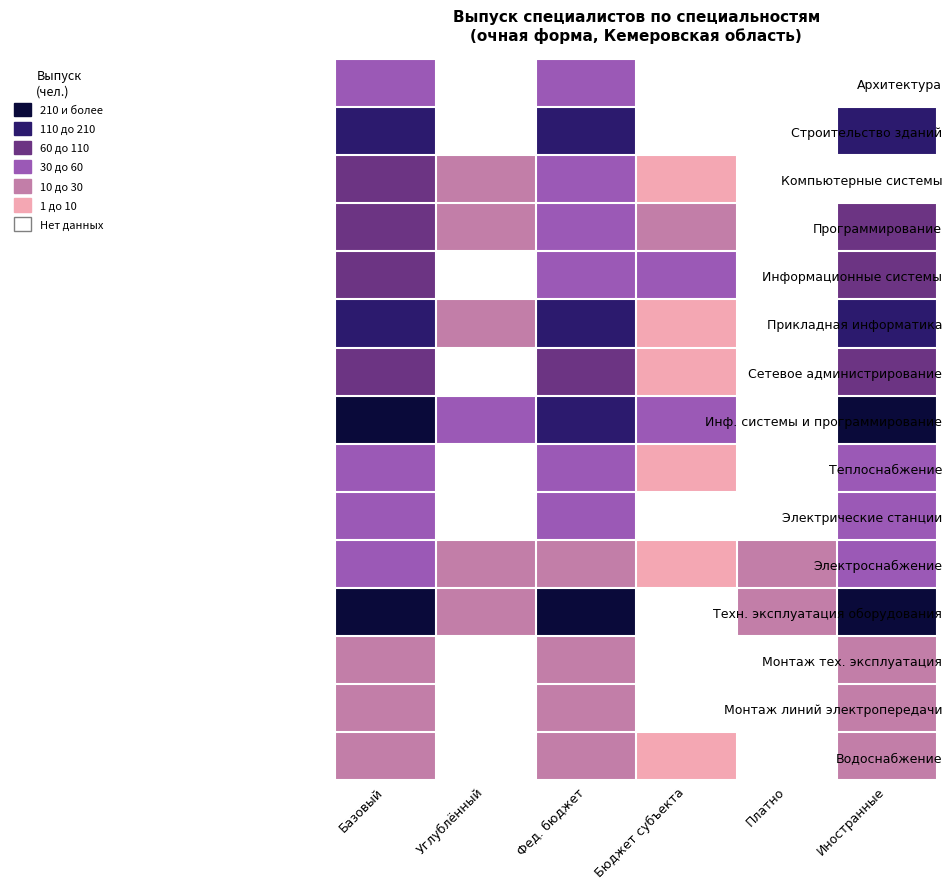

At which label does Техн. эксплуатация оборудования reach its peak?

Базовый